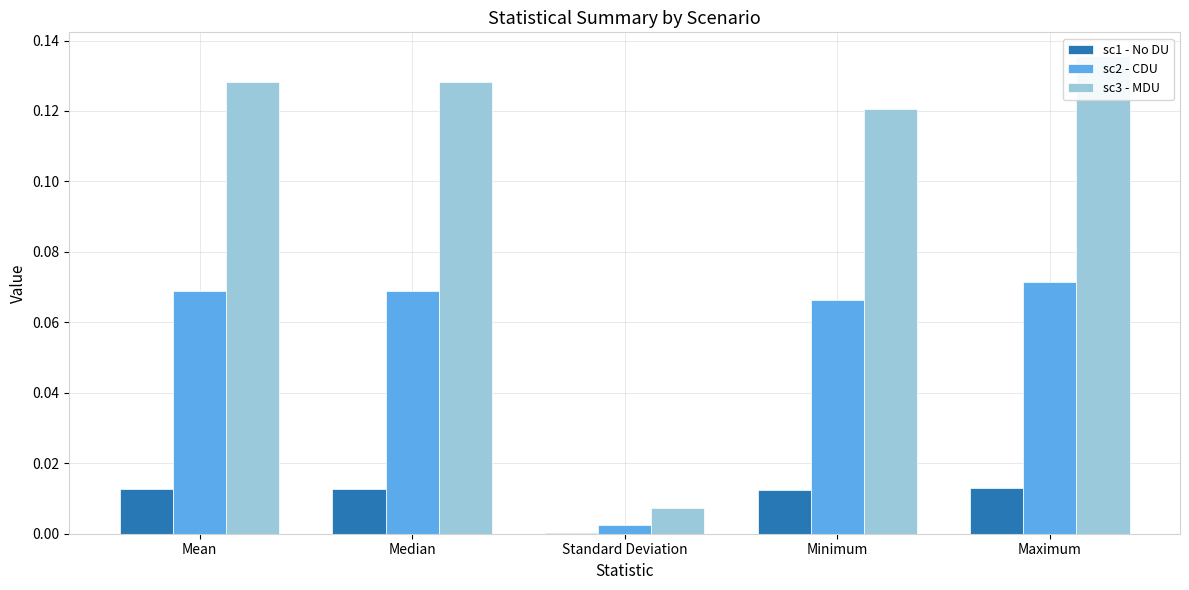

List the labels in order of sc3 - MDU value, smallest first.

Standard Deviation, Minimum, Mean, Median, Maximum